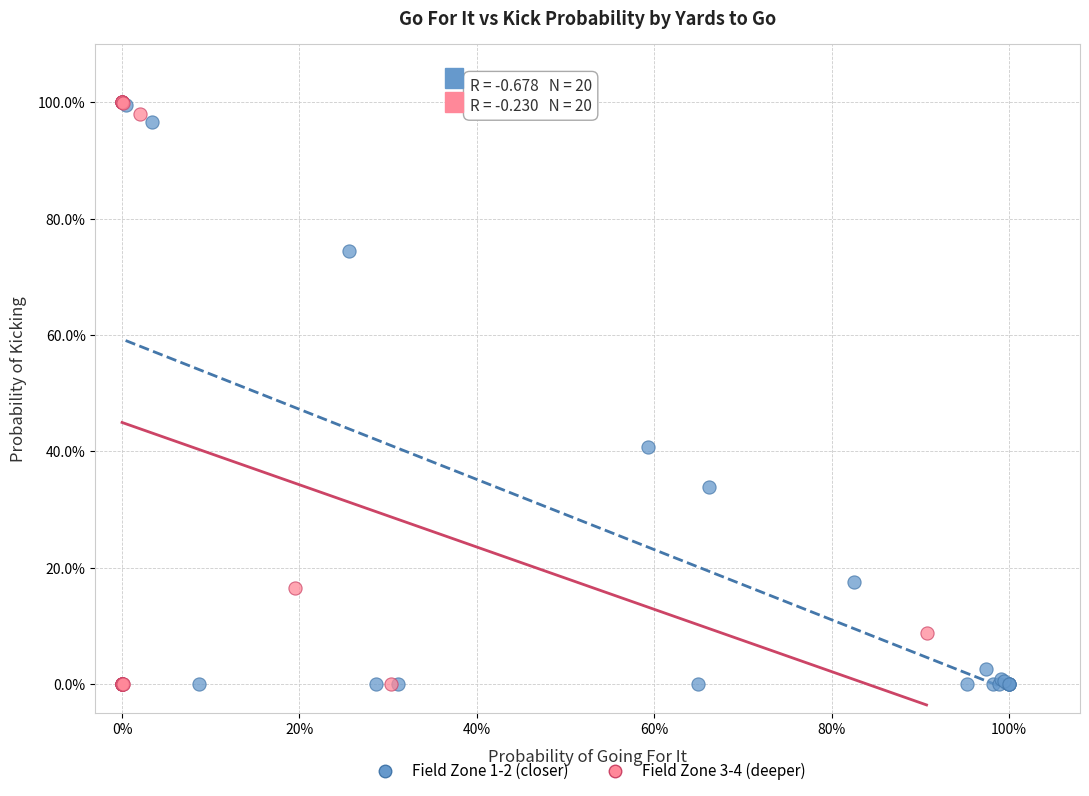

What are all the series names shown in the legend?

Field Zone 1-2 (closer), Field Zone 3-4 (deeper)